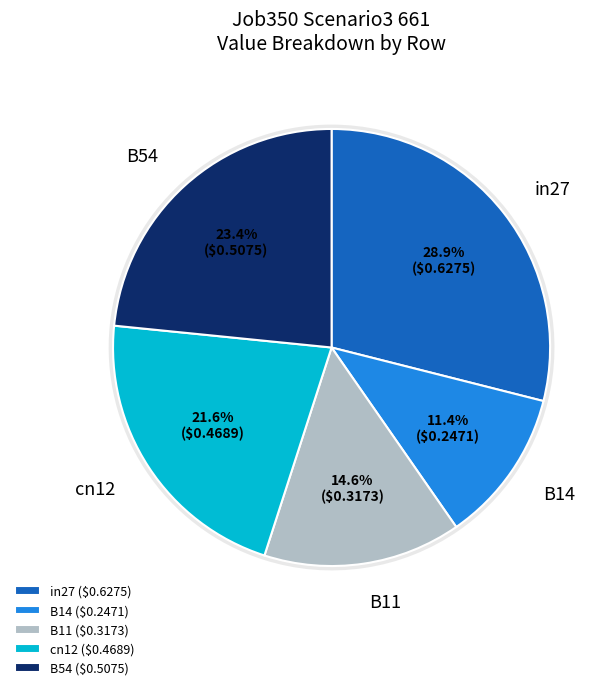

To the nearest percent, what is the average slice percentage?

20%